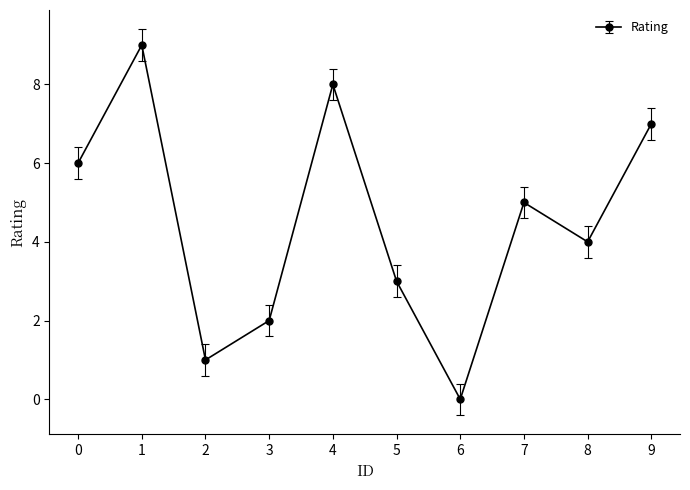

Rank the categories by value from lowest to highest.

6, 2, 3, 5, 8, 7, 0, 9, 4, 1